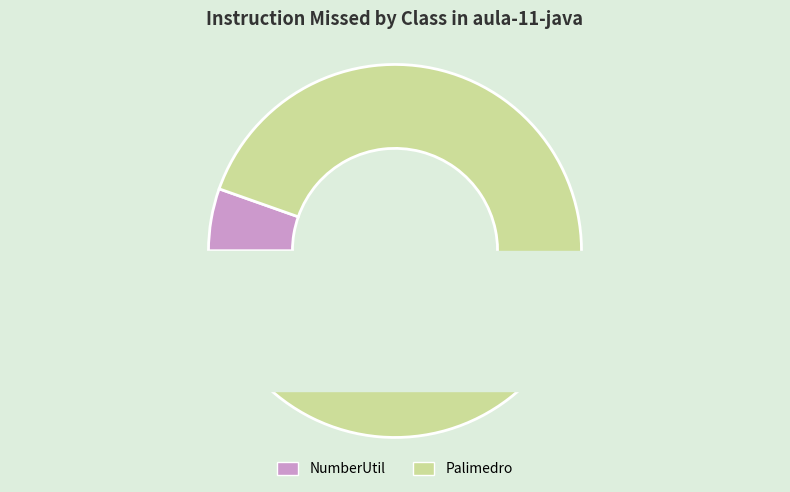

What is the change in value from NumberUtil to Palimedro?

+33